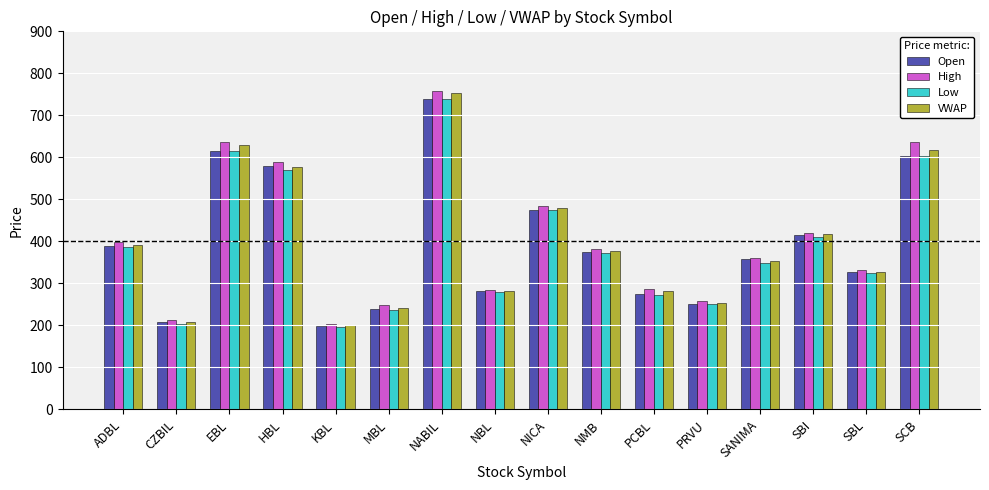

How many values in the High series are below 381?

8